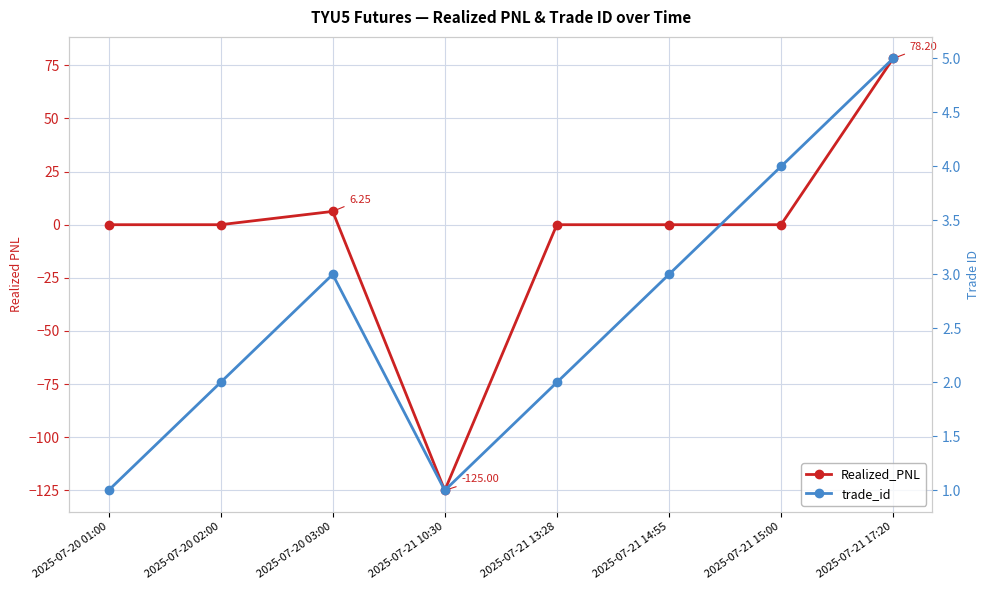

What is the difference between the trade_id values at 2025-07-20 01:00 and 2025-07-21 13:28?

1.0